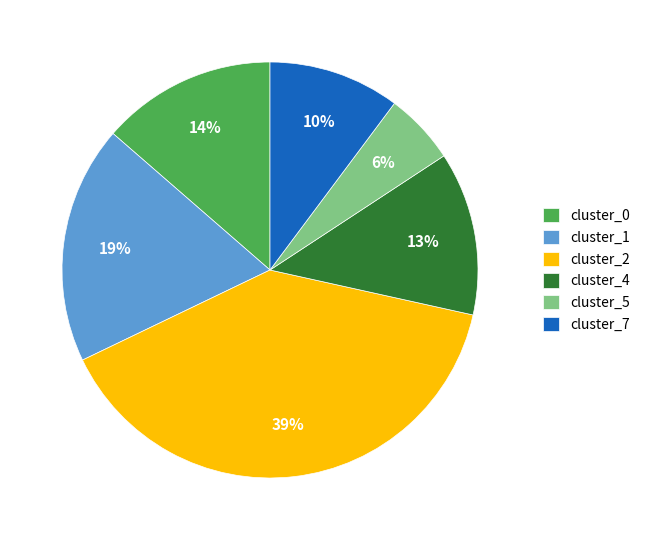

The cluster_7 slice represents 10% of the pie. True or false?

True